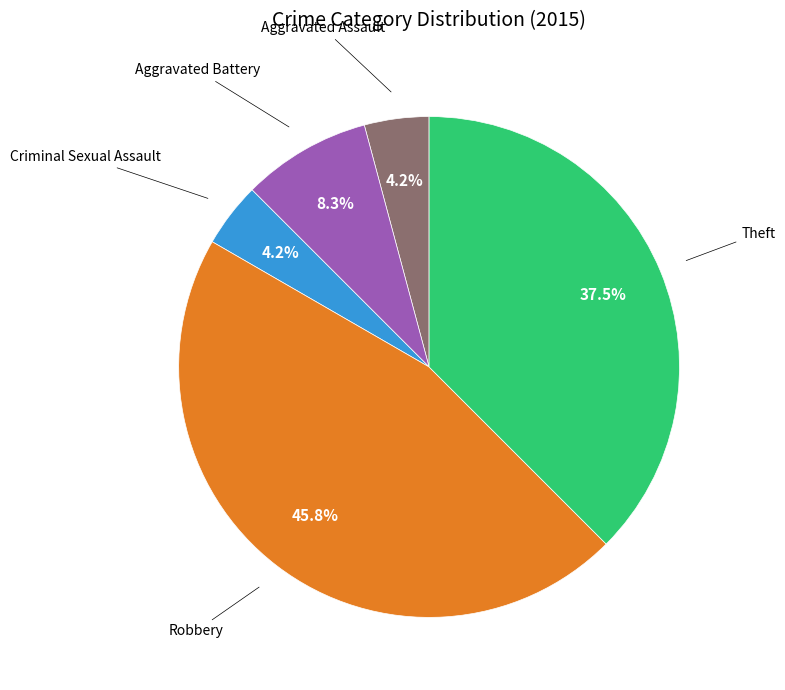

Does any single category account for the majority?

No